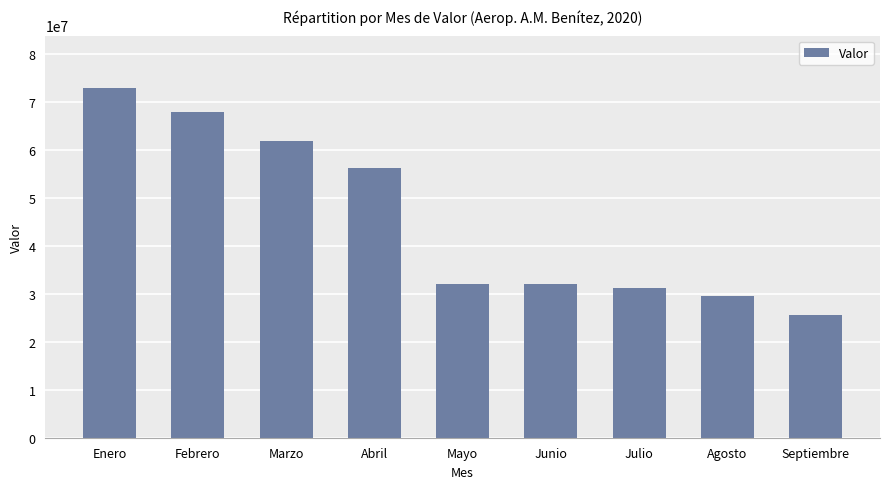

What is the ratio of the value at Julio to the value at Mayo?

1.0